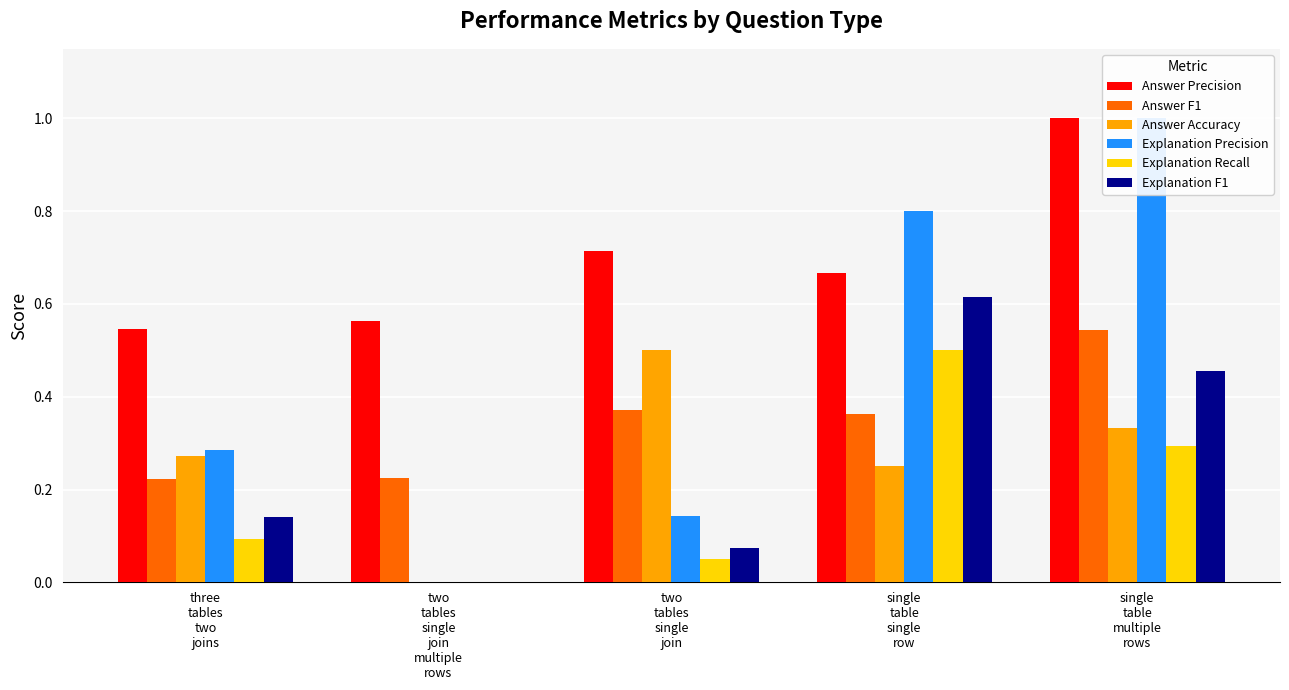

How many distinct data groups are displayed?

6